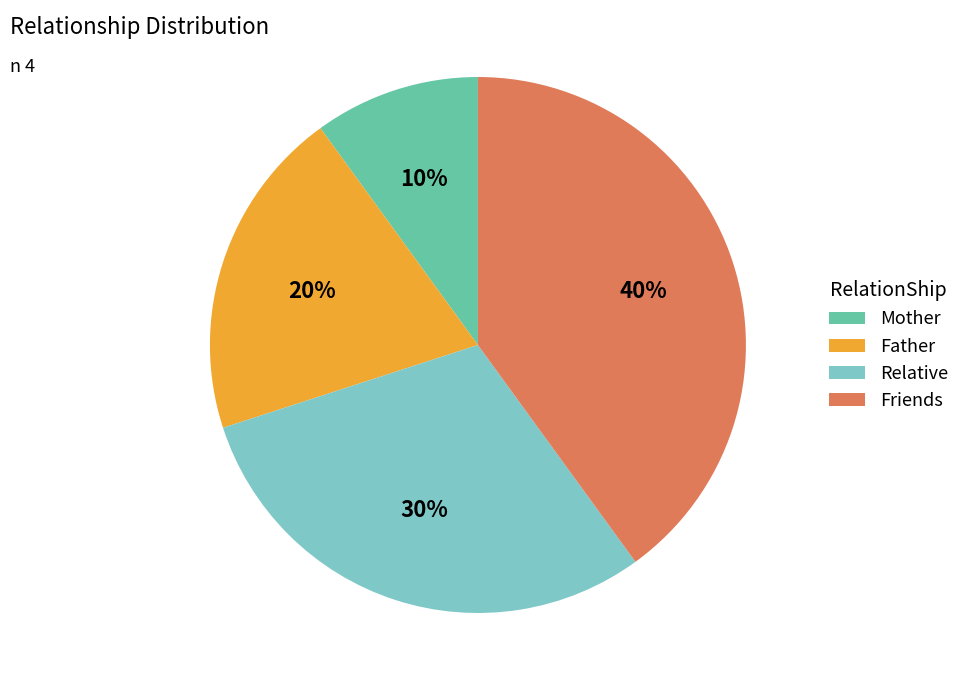

Do Friends and Relative together represent more than half of the pie?

Yes